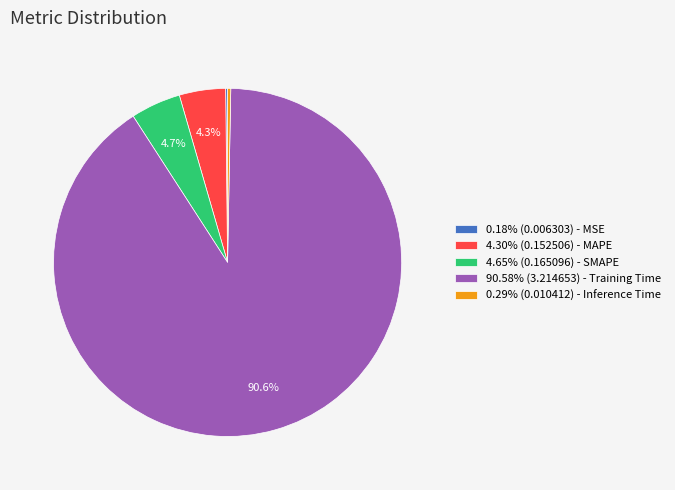

Does any single category account for the majority?

Yes